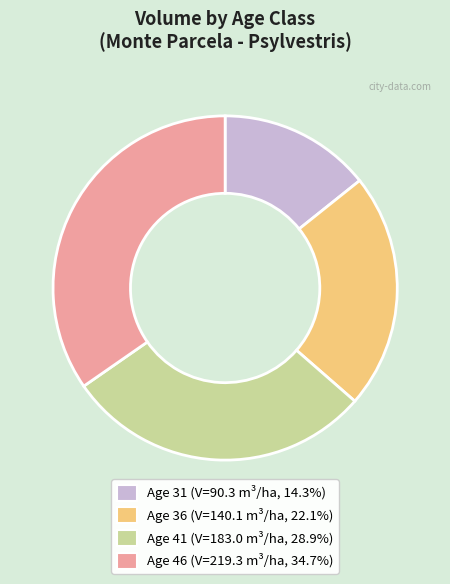

Is there any slice that represents more than half of the pie?

No